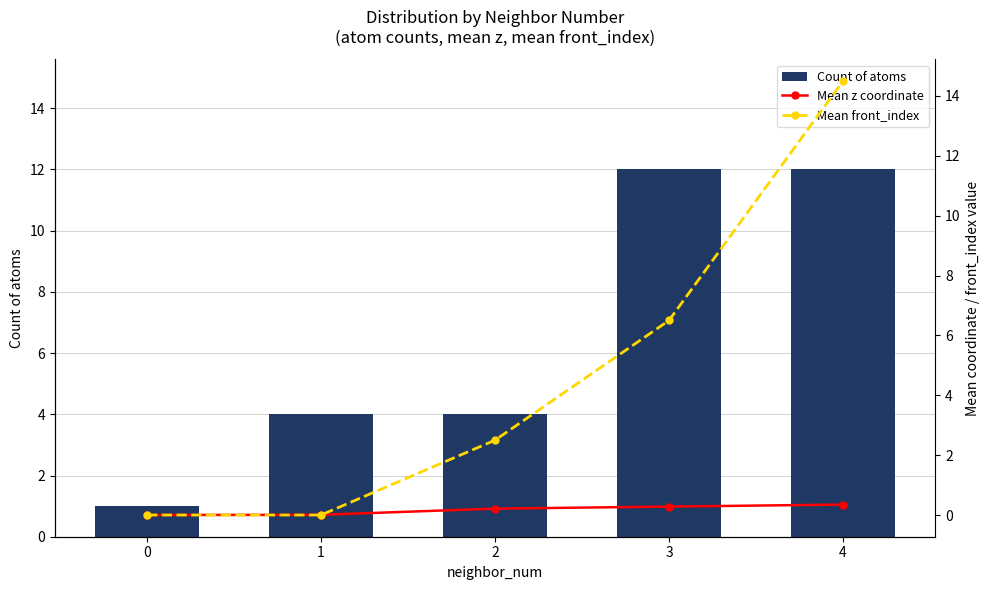

What is the total value across all series at 0?

1.0